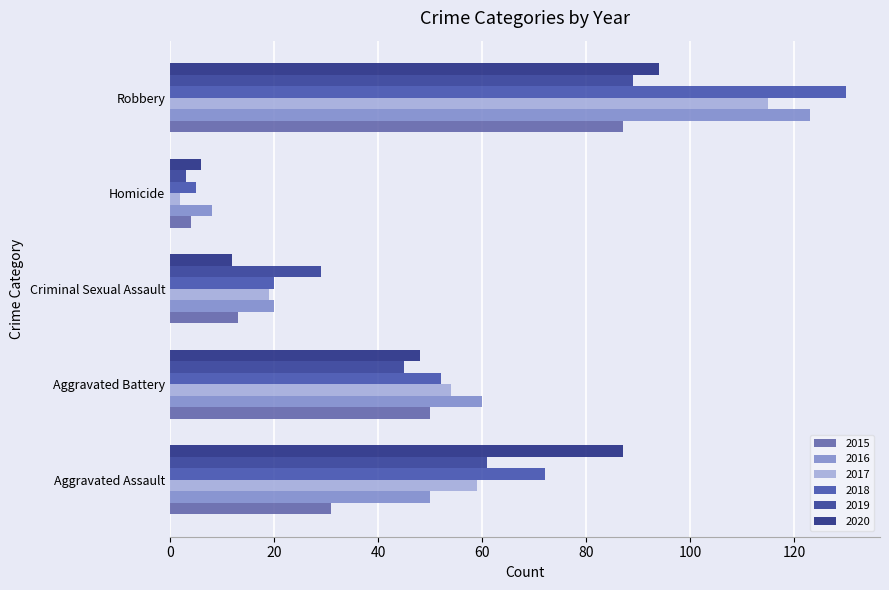

What is the difference between the highest and lowest values at Homicide?

6